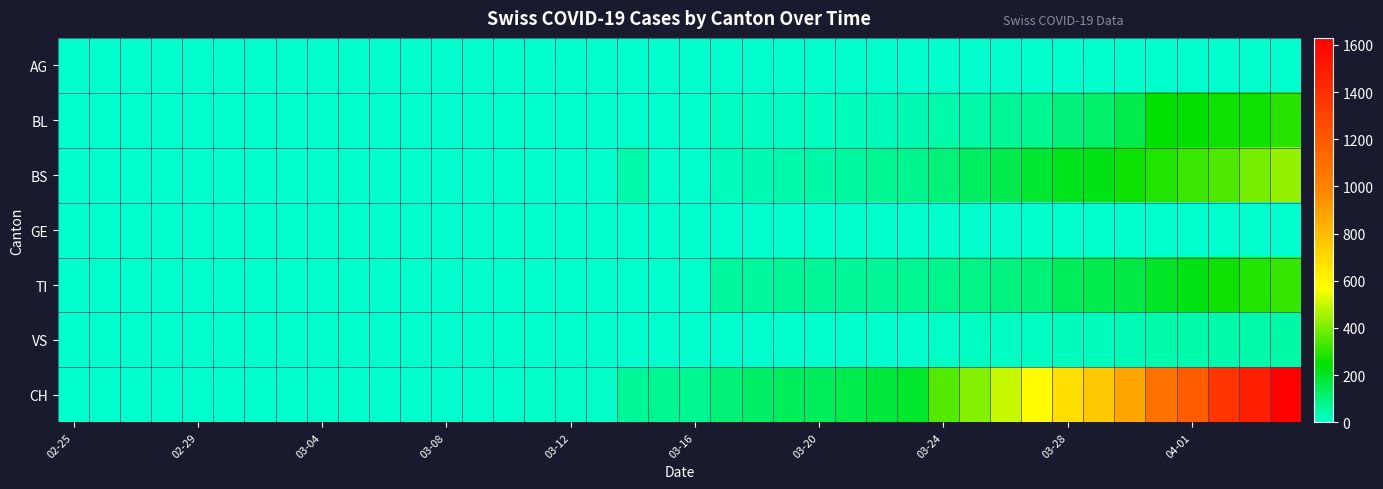

Rank the series by their maximum value, from lowest to highest.

GE, AG, VS, BL, TI, BS, CH